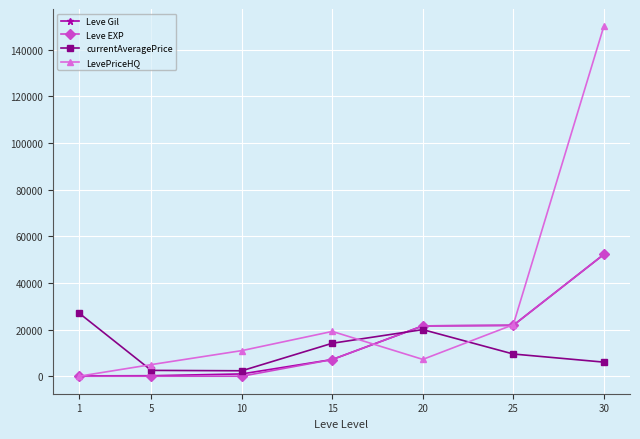

The value of currentAveragePrice at 15 is 14149. True or false?

True